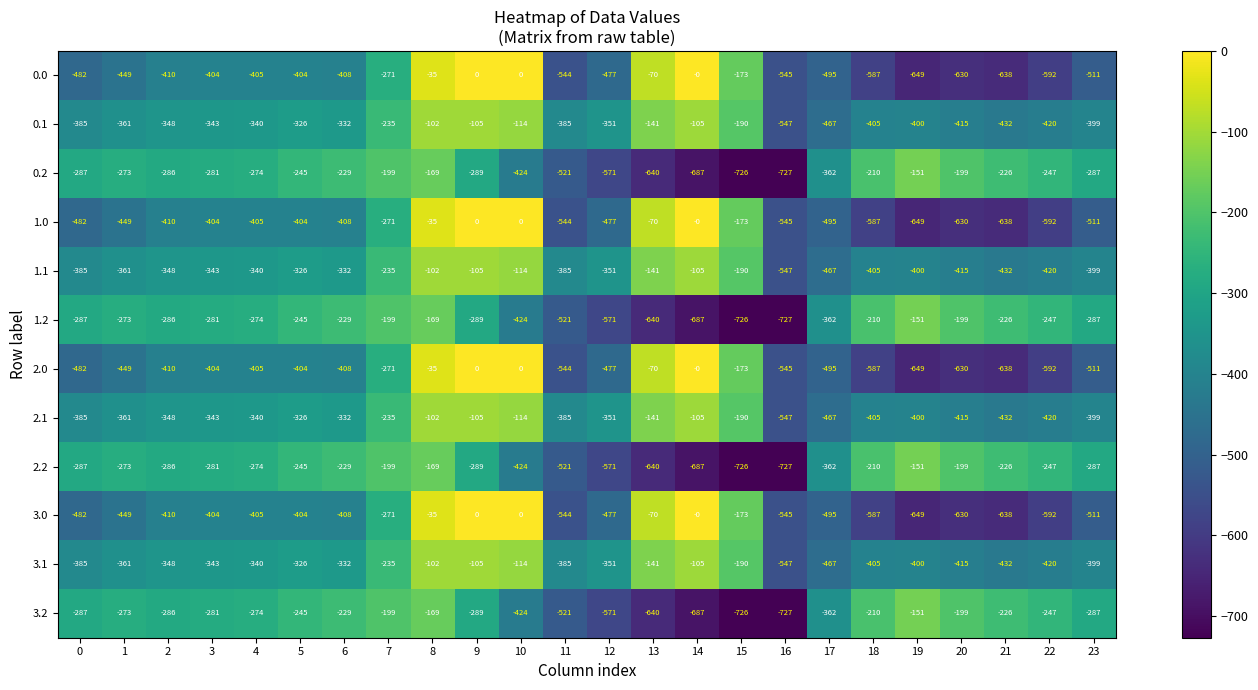

What is the difference between the highest and lowest values at 9?

289